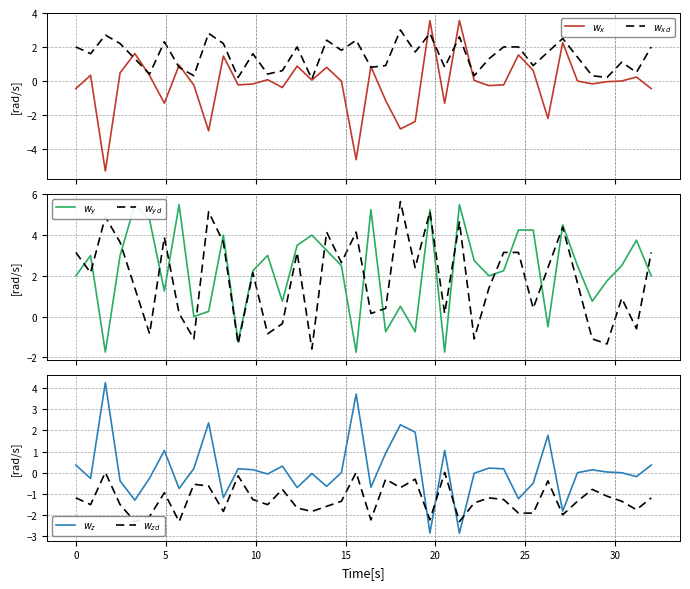

How many series are shown in this chart?

6